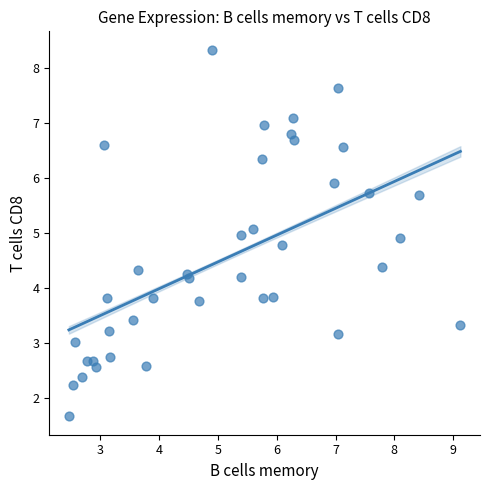

What is the range of X values (max minus min)?

6.7